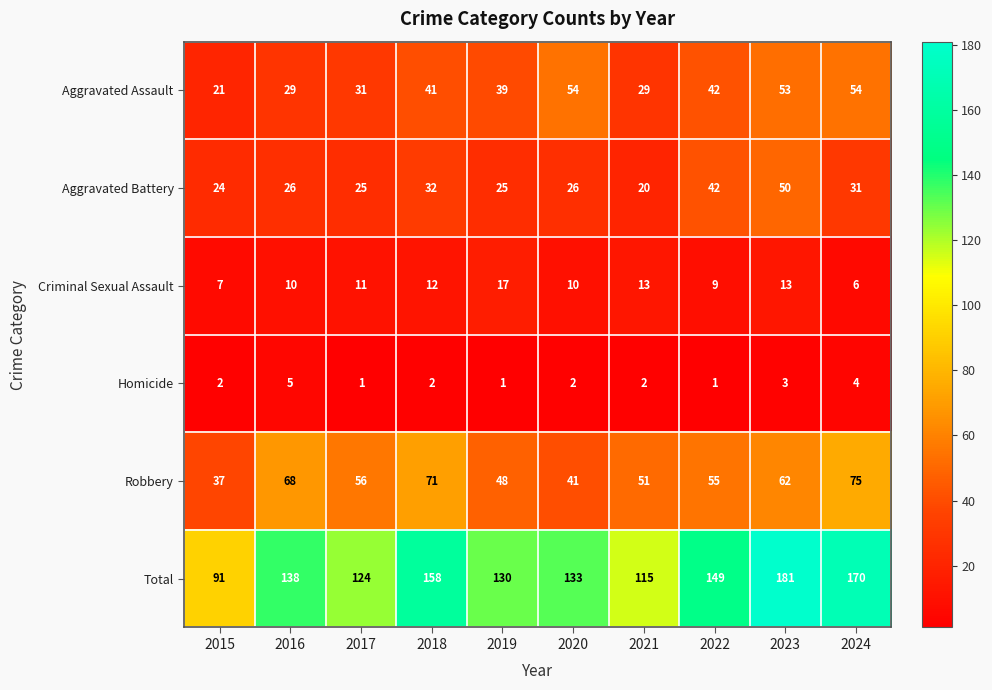

At which label is Homicide closest to 3?

2023